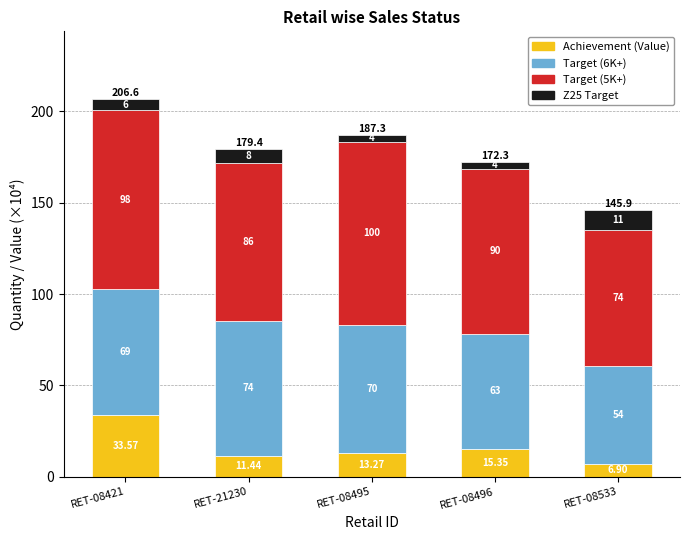

At which category is the sum across all series the highest?

RET-08421